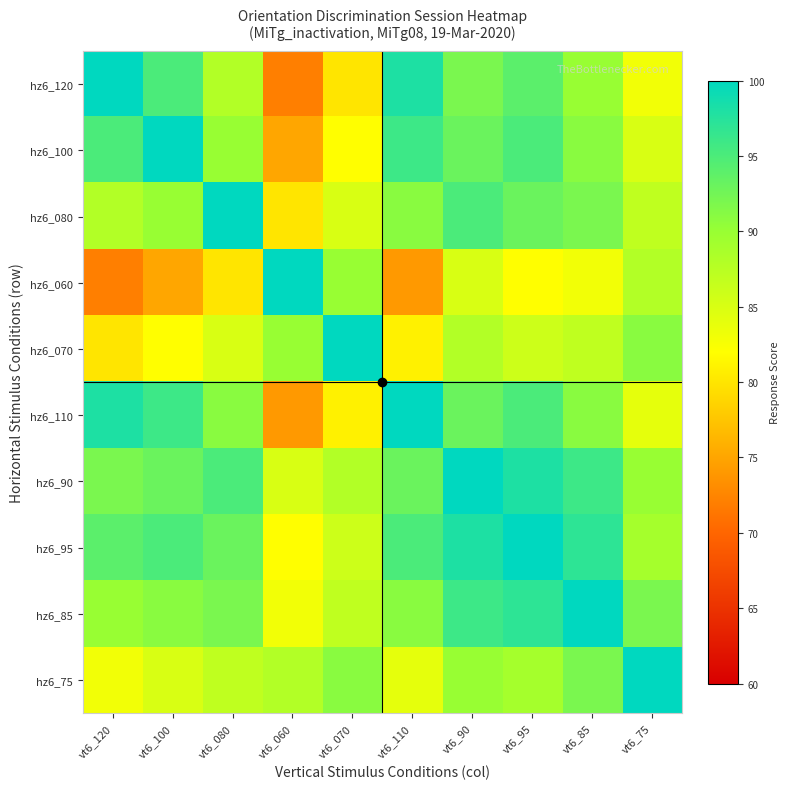

Rank the series by their maximum value, from highest to lowest.

hz6_120, hz6_100, hz6_080, hz6_060, hz6_070, hz6_110, hz6_90, hz6_95, hz6_85, hz6_75